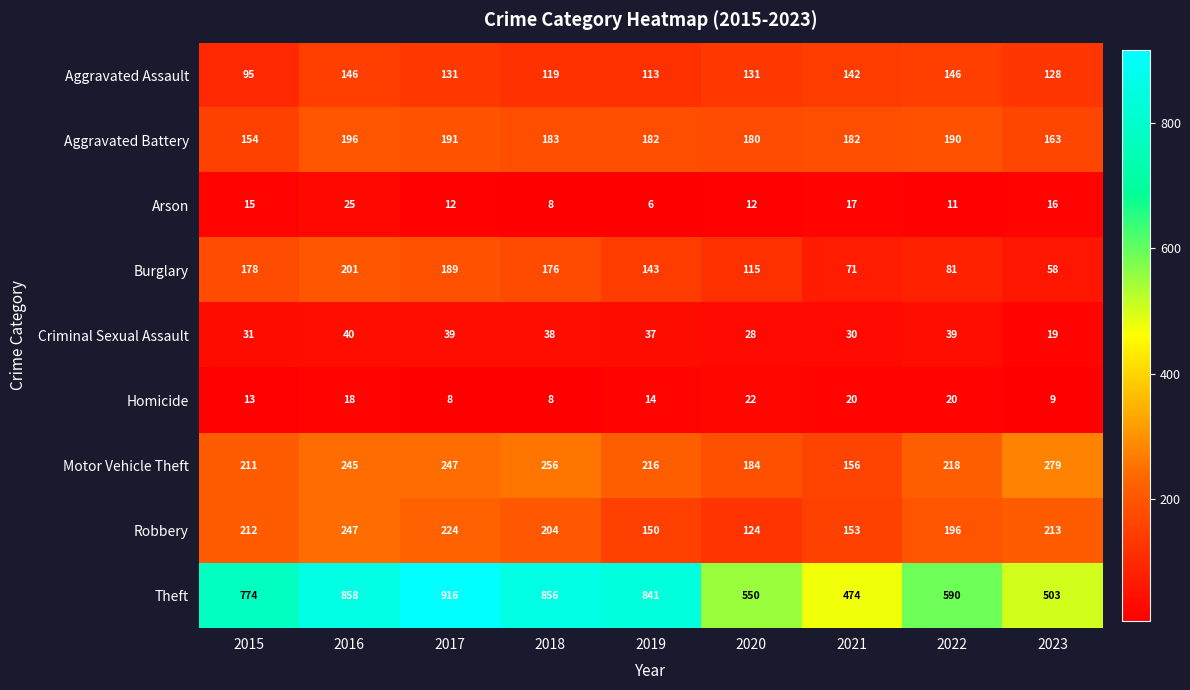

At which label is Homicide closest to 15?

2019